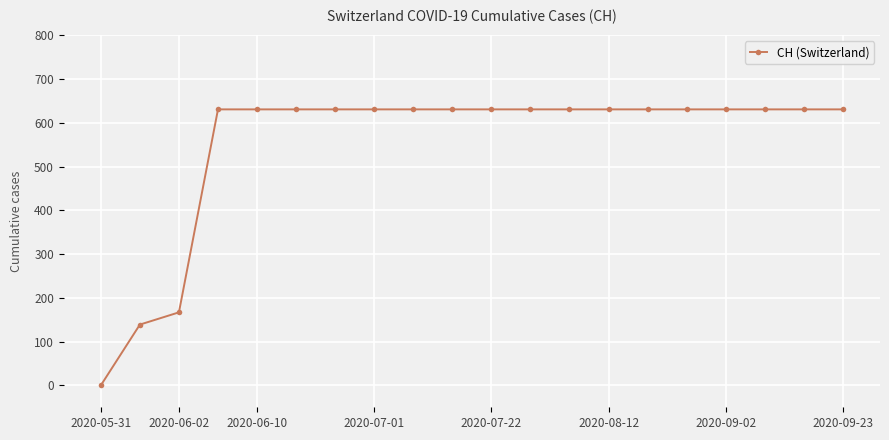

What is the greatest value displayed?

631